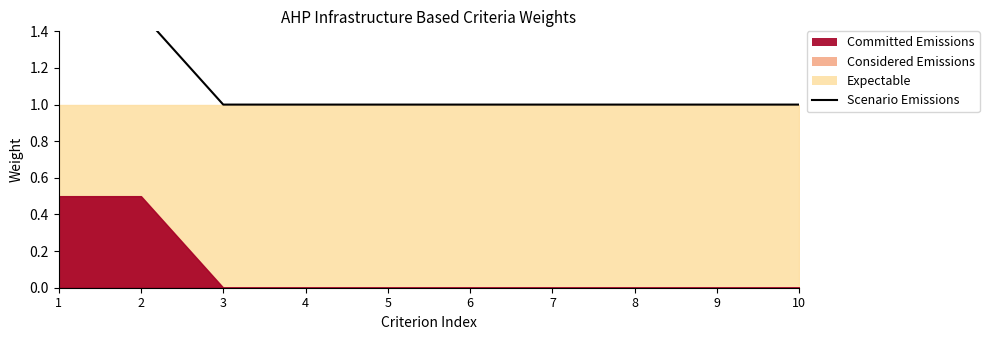

At which category does the chart reach its peak across all series?

1